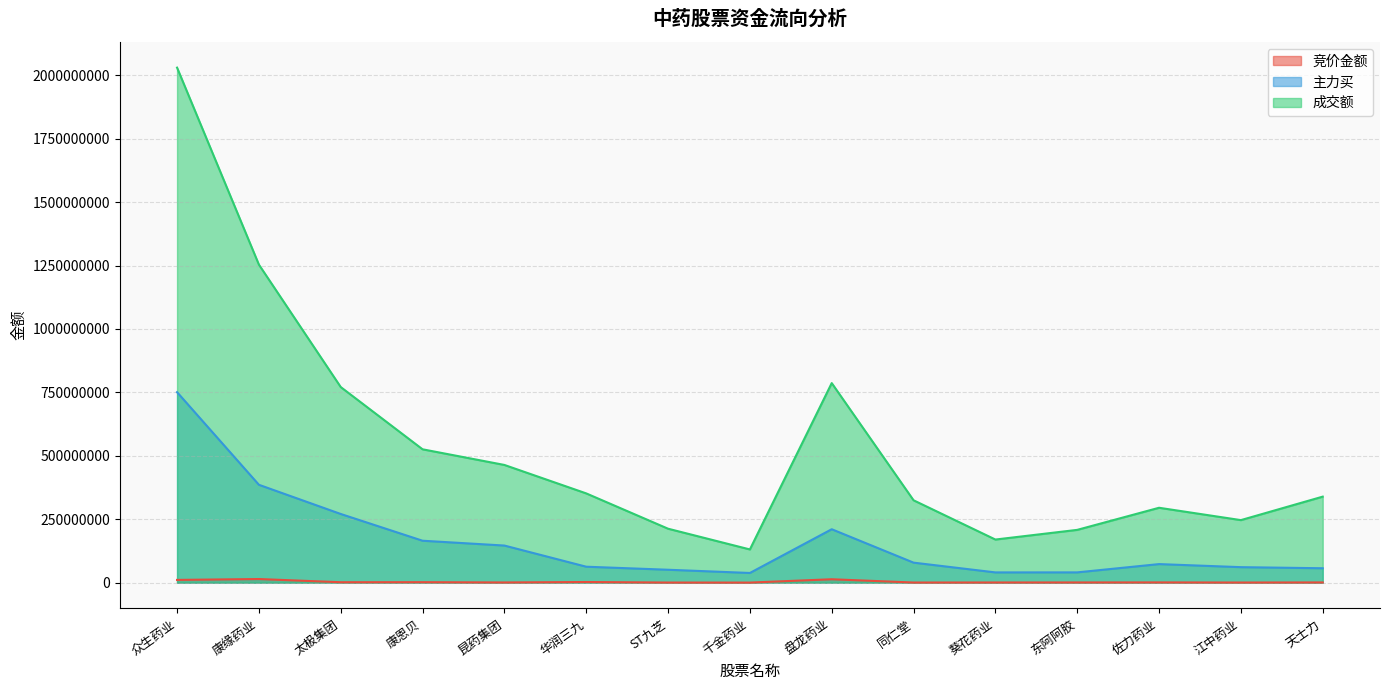

The value of 主力买 at 太极集团 is 270664536. True or false?

True